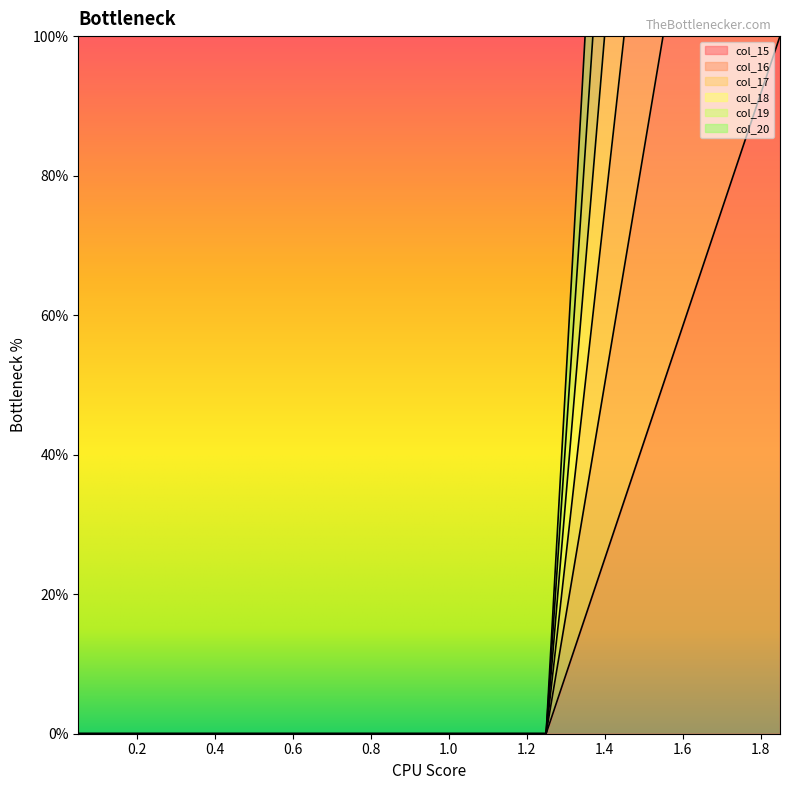

Which series has the largest range (max minus min)?

col_20